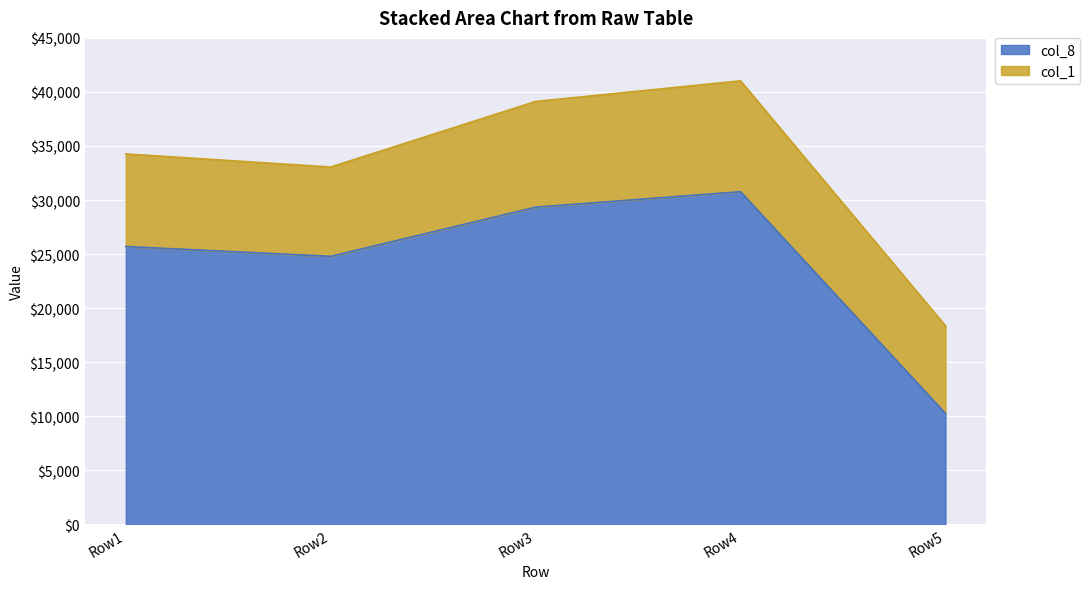

What is the total value across all series at Row5?

18364